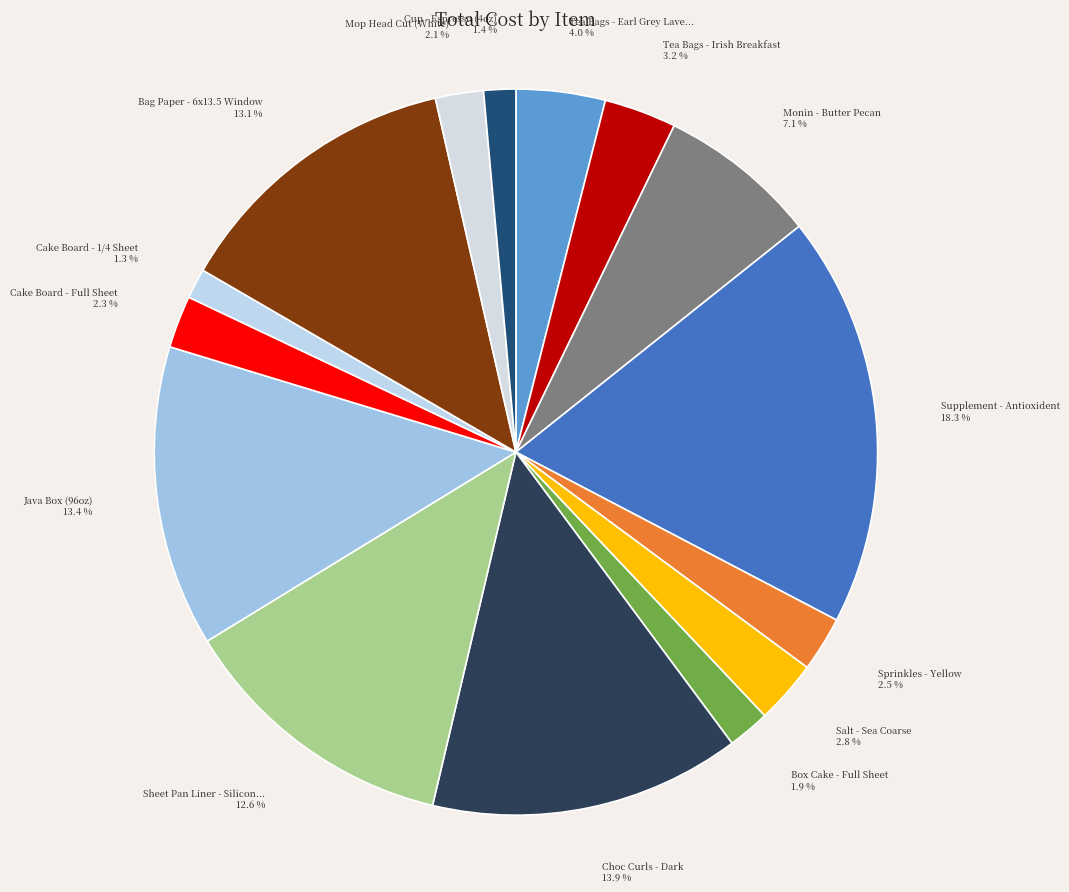

How many slices are in this pie chart?

15